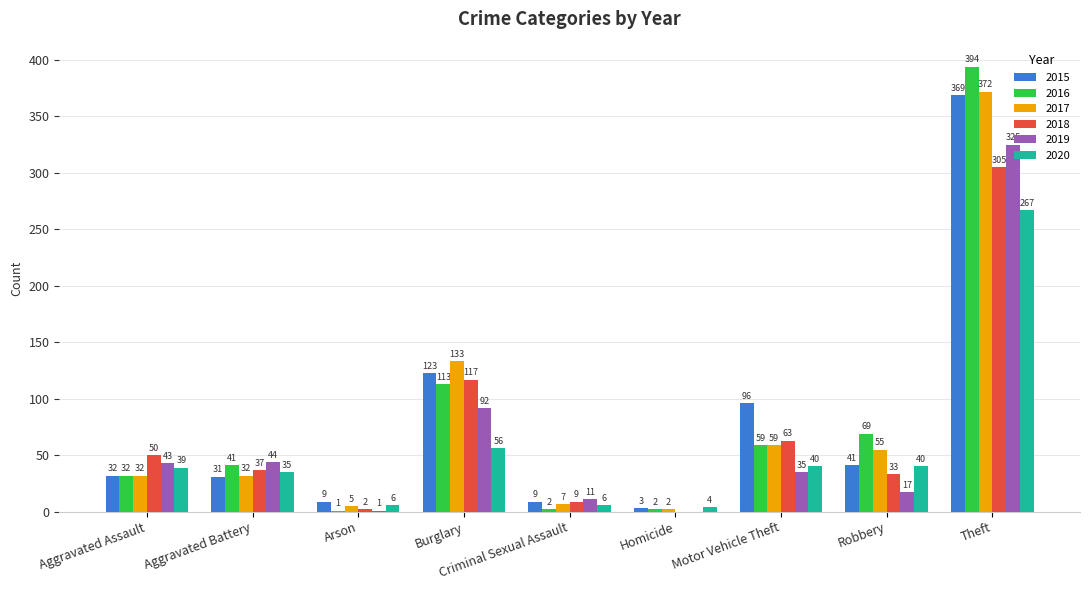

How many values in 2019 are above zero?

8